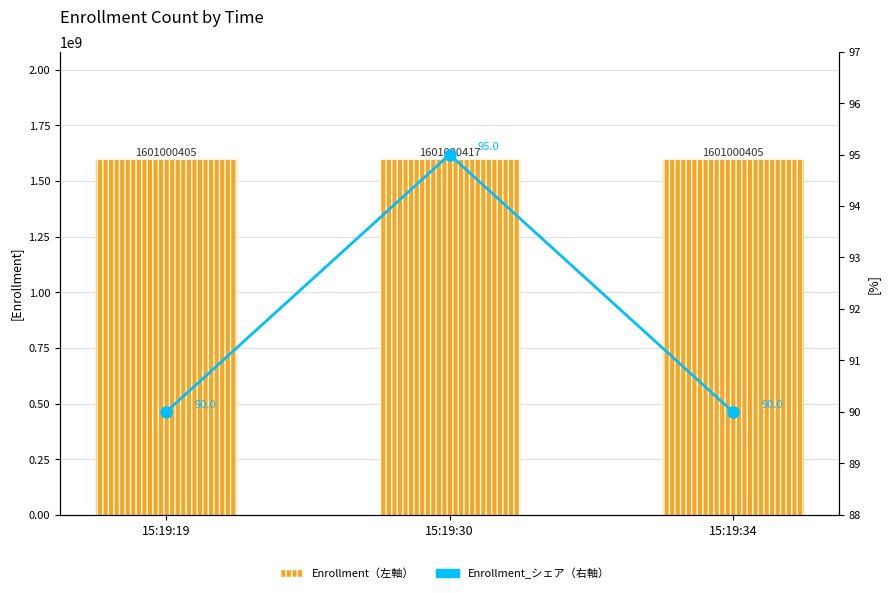

Which label corresponds to the largest value in the chart?

15:19:30